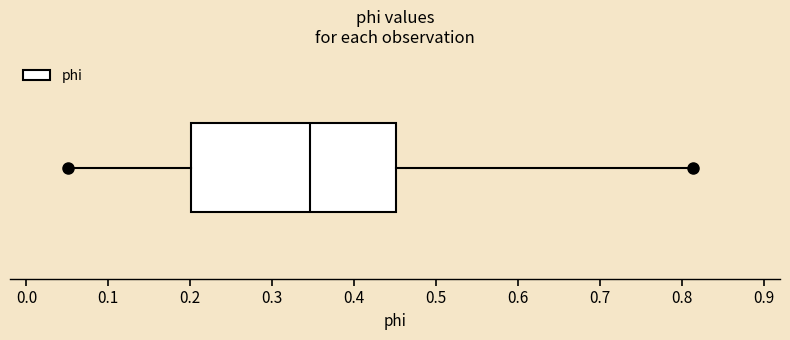

Where is the left edge of the box on the x-axis? The values are not printed on the chart, so give them approximately, as read against the axis.

0.20